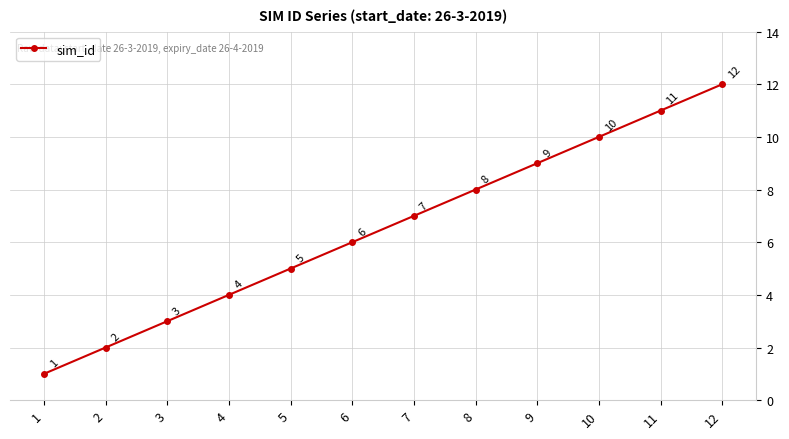

What is the maximum value shown in the chart?

12